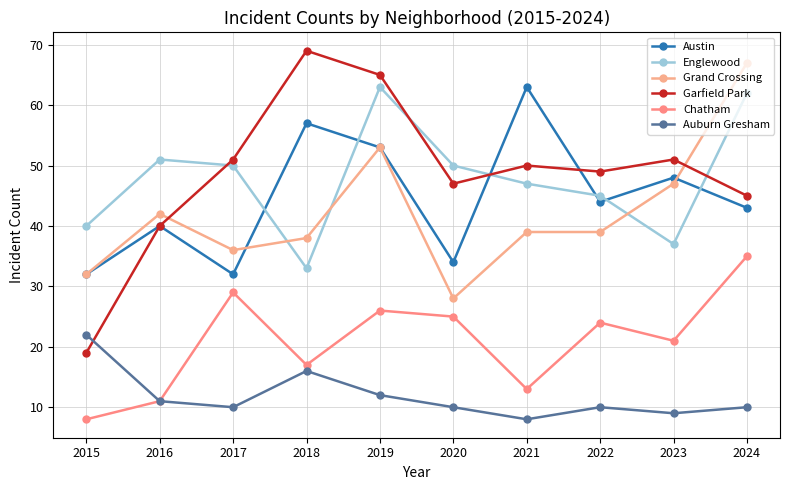

What is the spread (max minus min) of values at 2021?

55